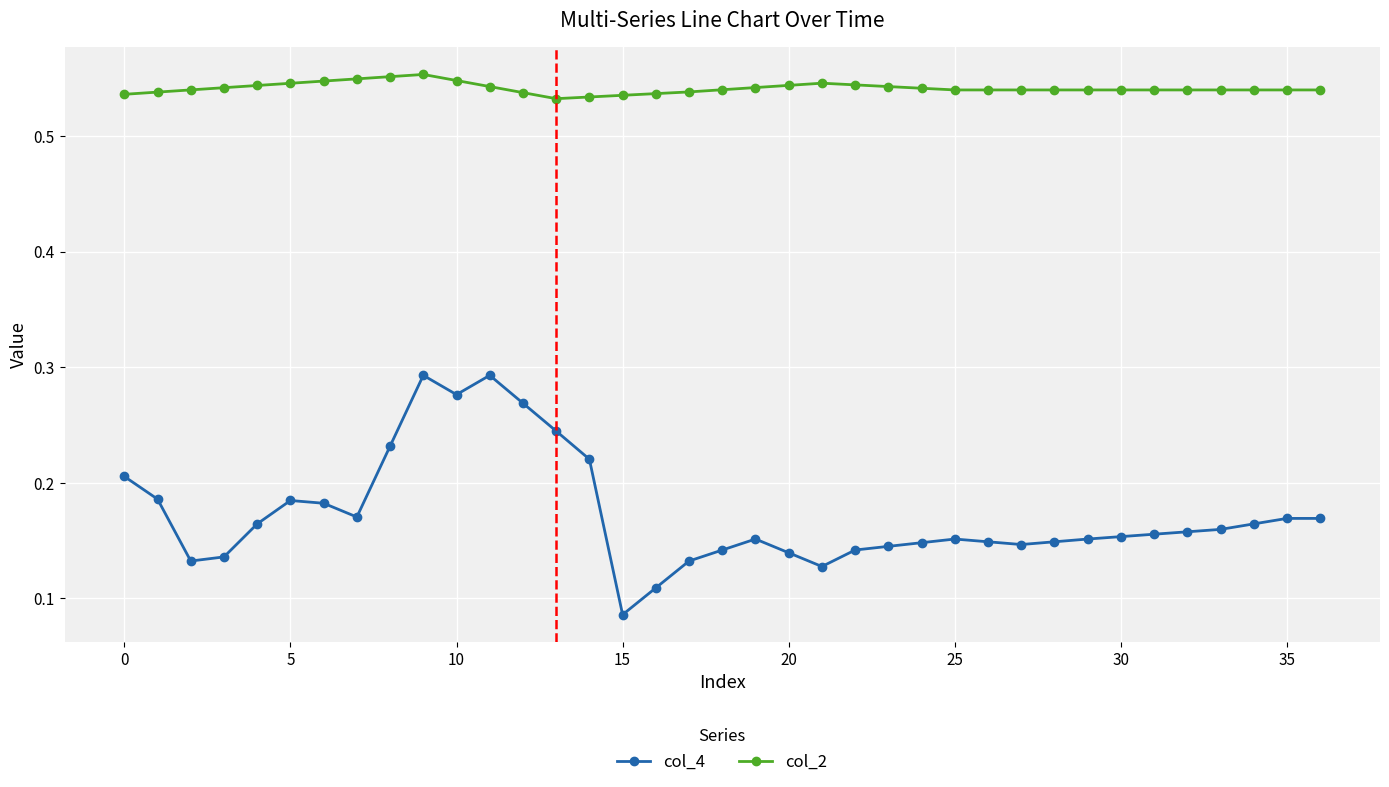

Does the chart display data point markers on the line(s)?

Yes